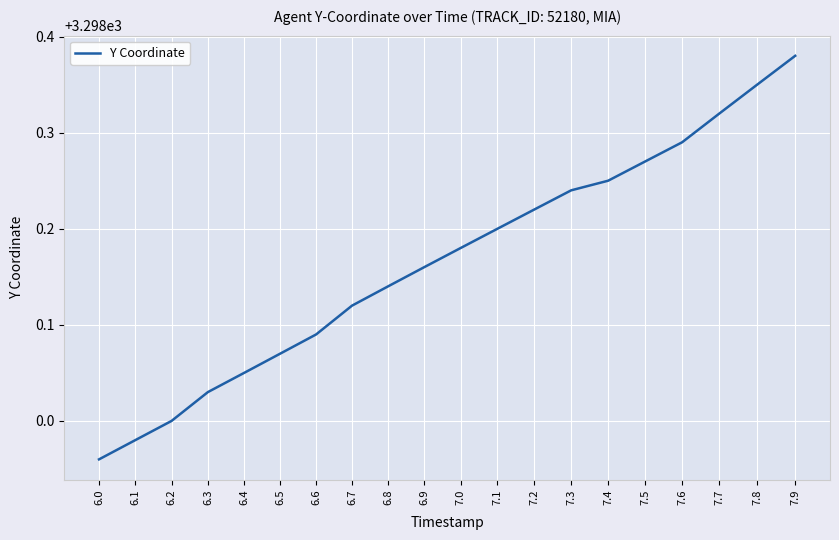

Does the chart have visible grid lines?

Yes